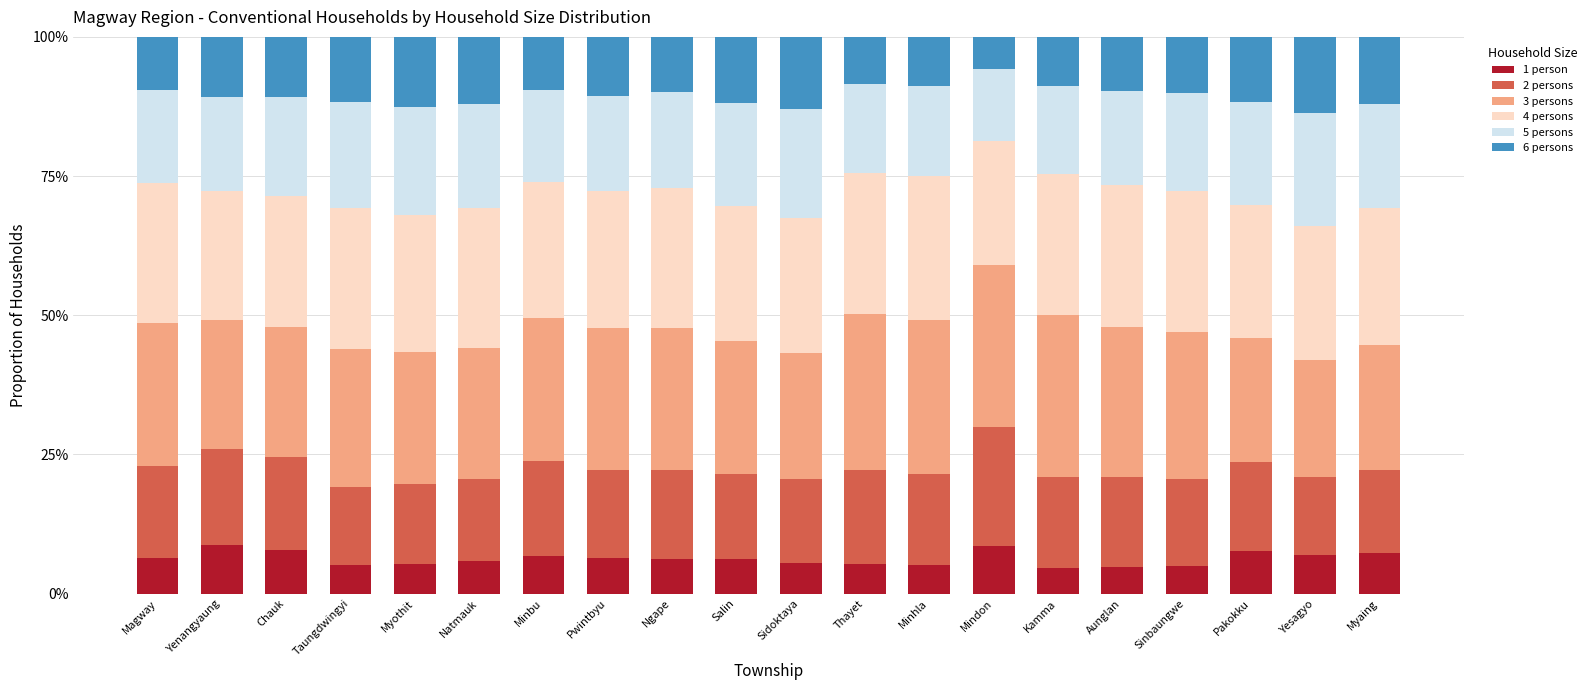

What is the highest value of the 1 person series?

8.7